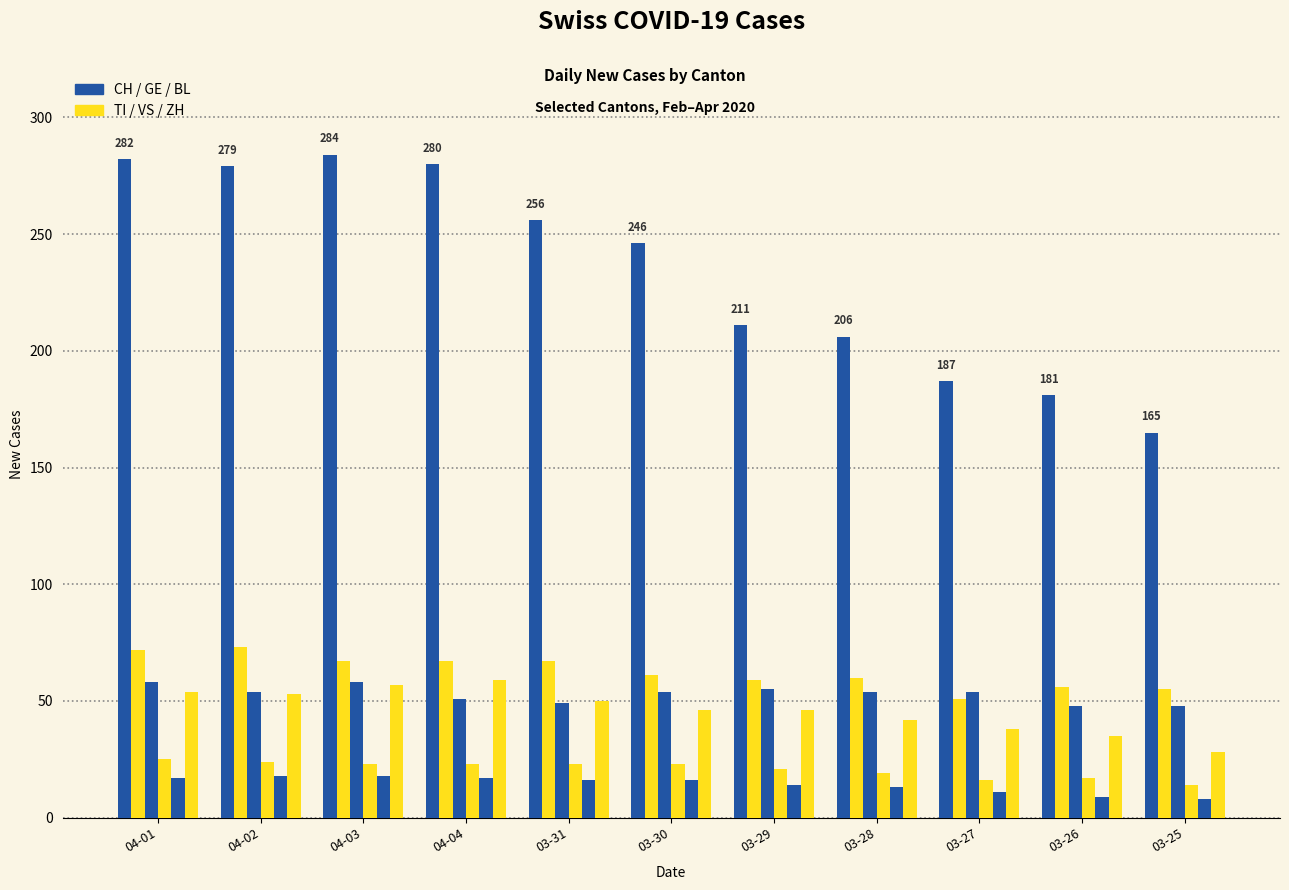

How many series are shown in this chart?

6